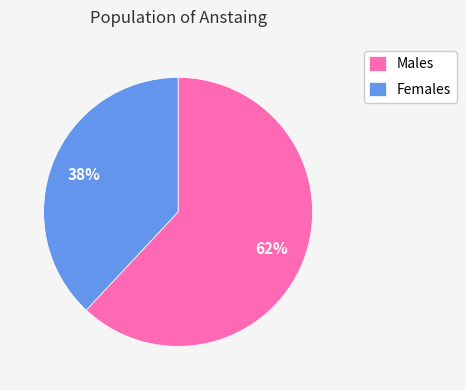

Which slice is the largest?

Males